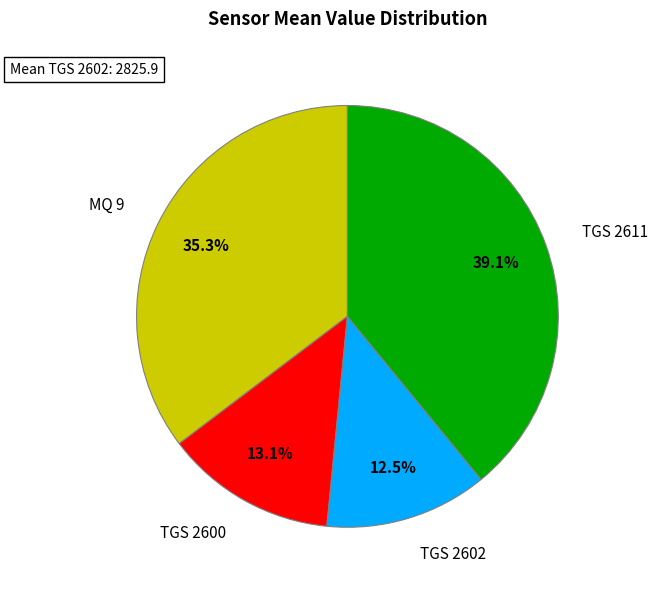

Is there a majority slice in this chart?

No